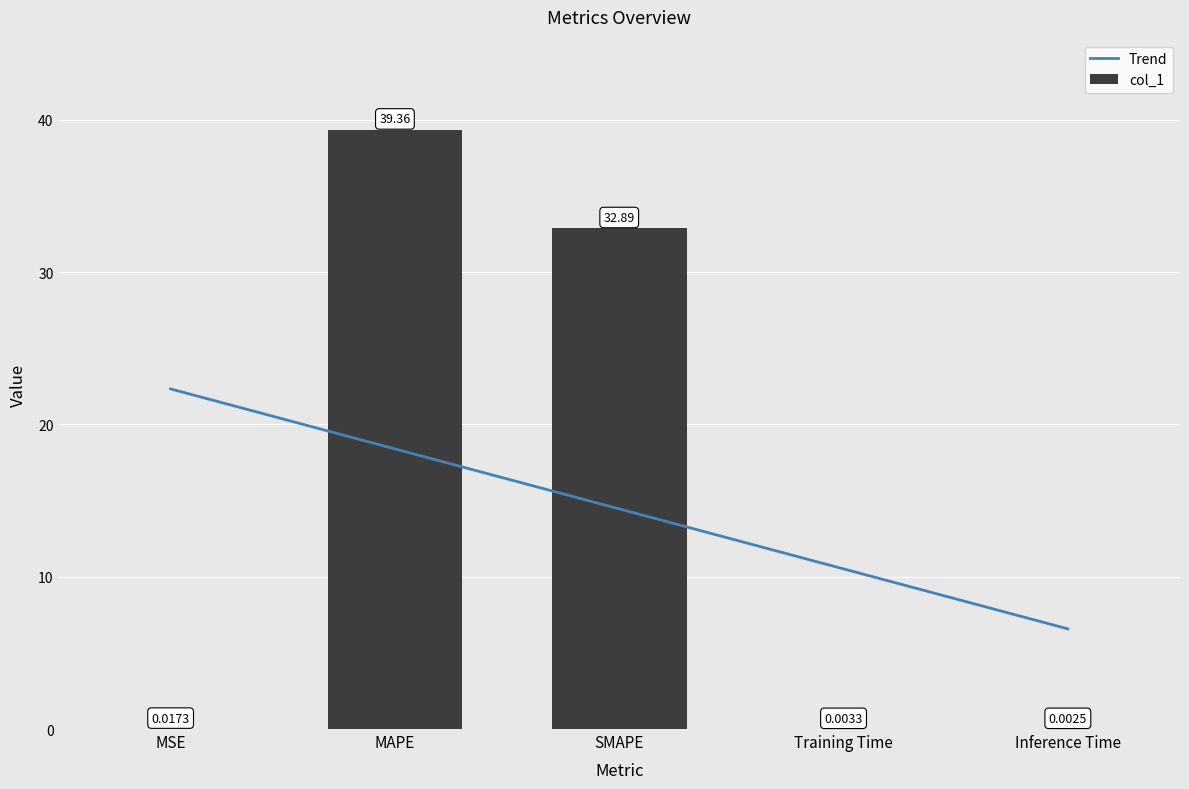

Reading right to left, list all the values displayed in this chart.

Trend: Inference Time=6.6	Training Time=10.5	SMAPE=14.5	MAPE=18.4	MSE=22.3
col_1: Inference Time=0.0	Training Time=0.0	SMAPE=32.9	MAPE=39.4	MSE=0.0